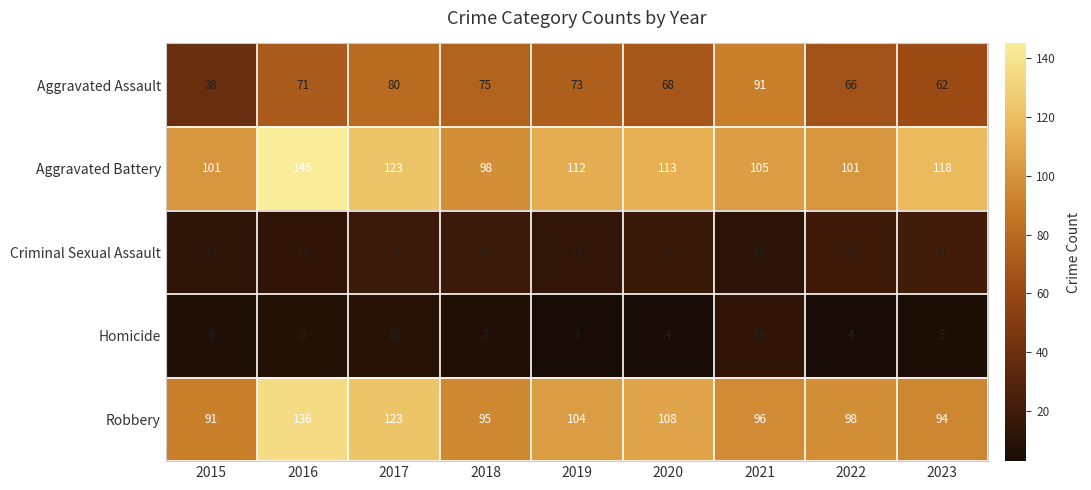

What is the difference between the second highest and minimum values in the Homicide series?

7